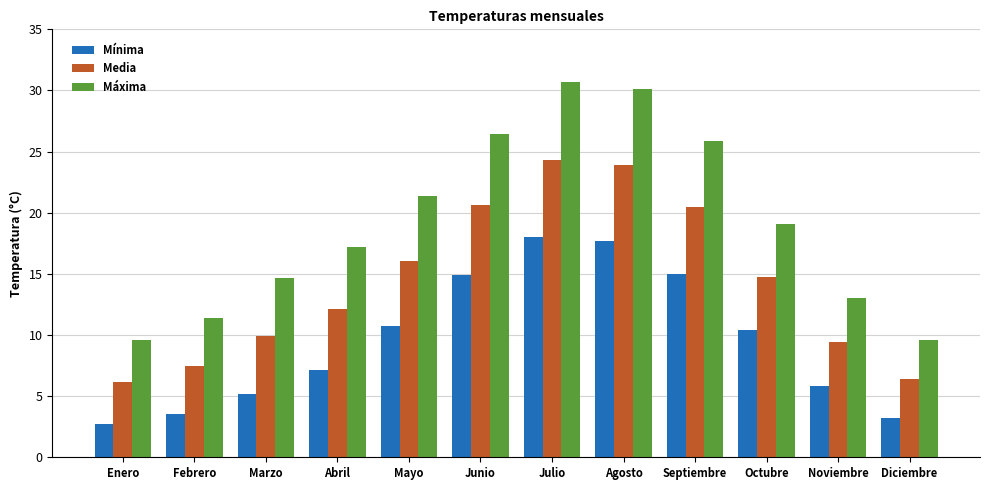

Between Enero and Septiembre, which series saw the biggest shift?

Máxima